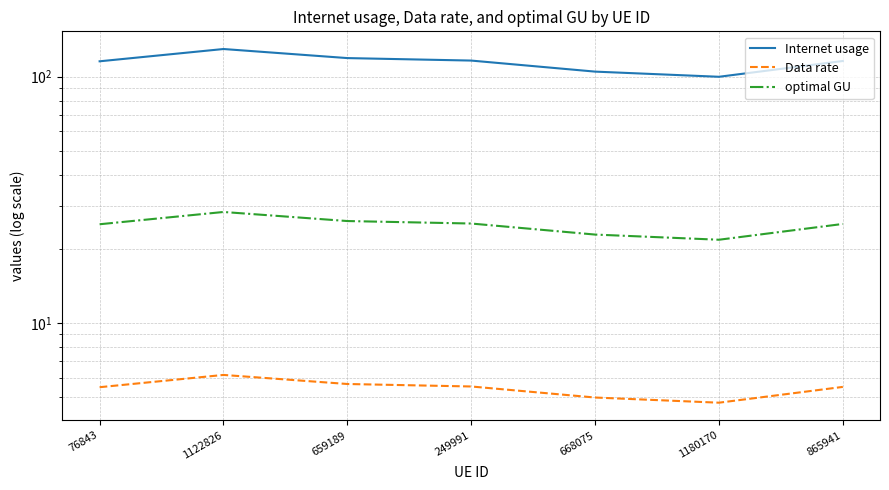

Which label corresponds to the smallest value in the chart?

1180170